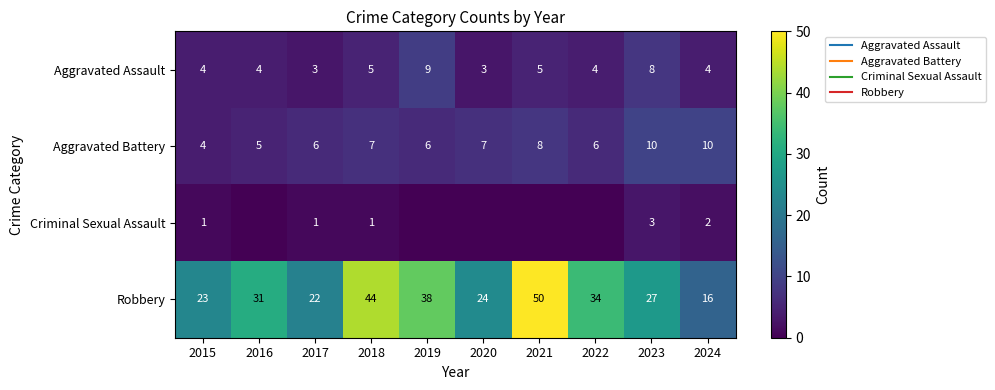

Which category has the highest value in the Robbery series?

2021